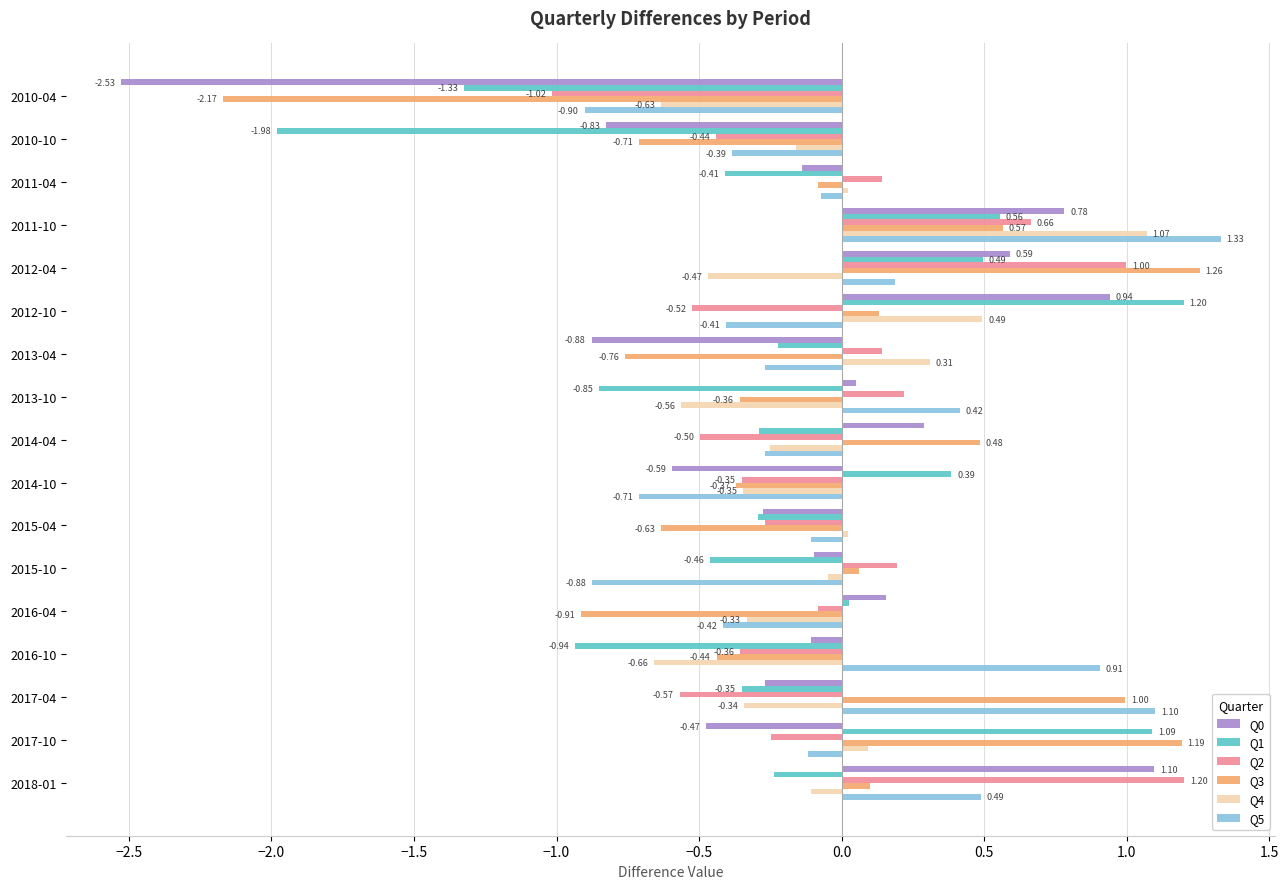

List the labels in order of Q3 value, smallest first.

2010-04, 2016-04, 2013-04, 2010-10, 2015-04, 2016-10, 2014-10, 2013-10, 2011-04, 2015-10, 2018-01, 2012-10, 2014-04, 2011-10, 2017-04, 2017-10, 2012-04